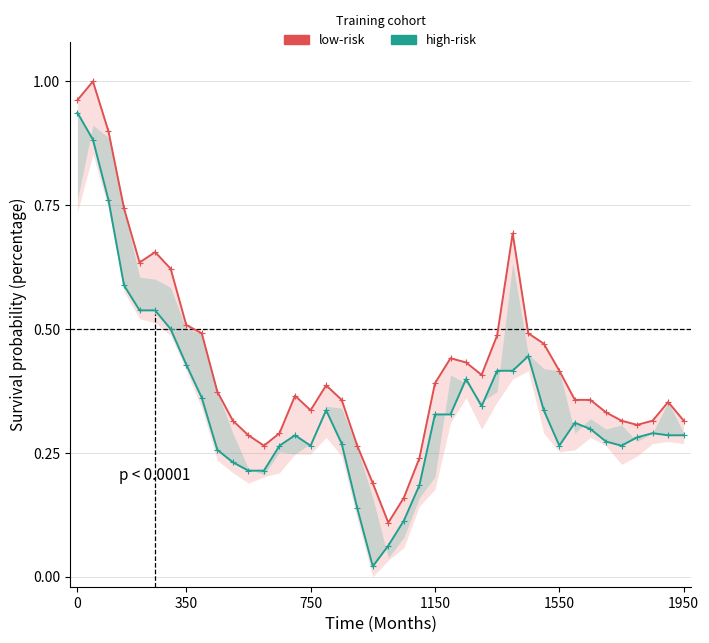

How many lines are shown in the chart?

2